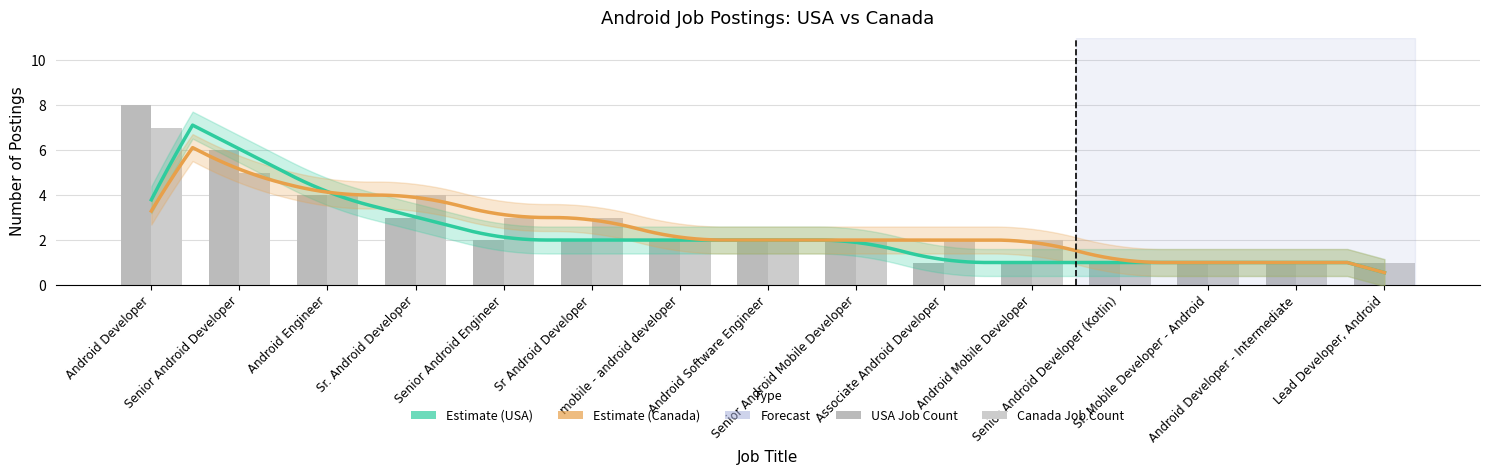

Between Associate Android Developer and Sr Android Developer, which is larger?

Sr Android Developer